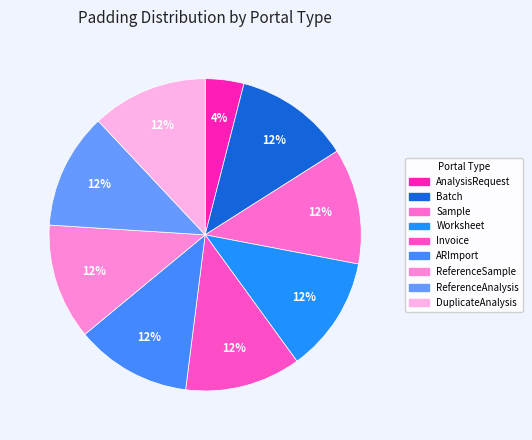

Which slice is the smallest?

AnalysisRequest